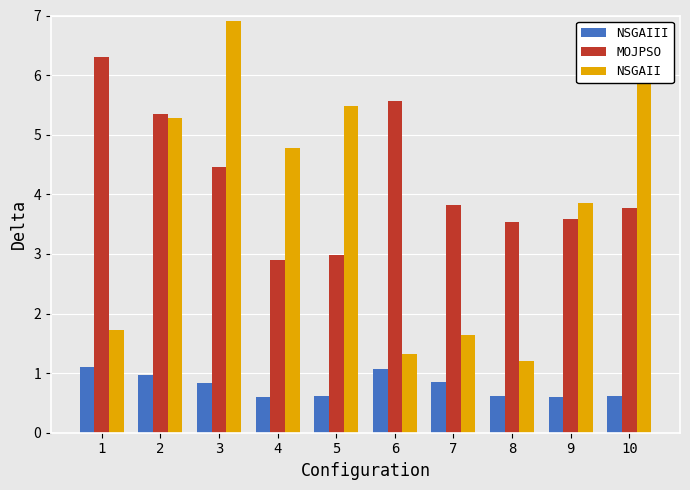

Between 6 and 7, which series saw the biggest shift?

MOJPSO